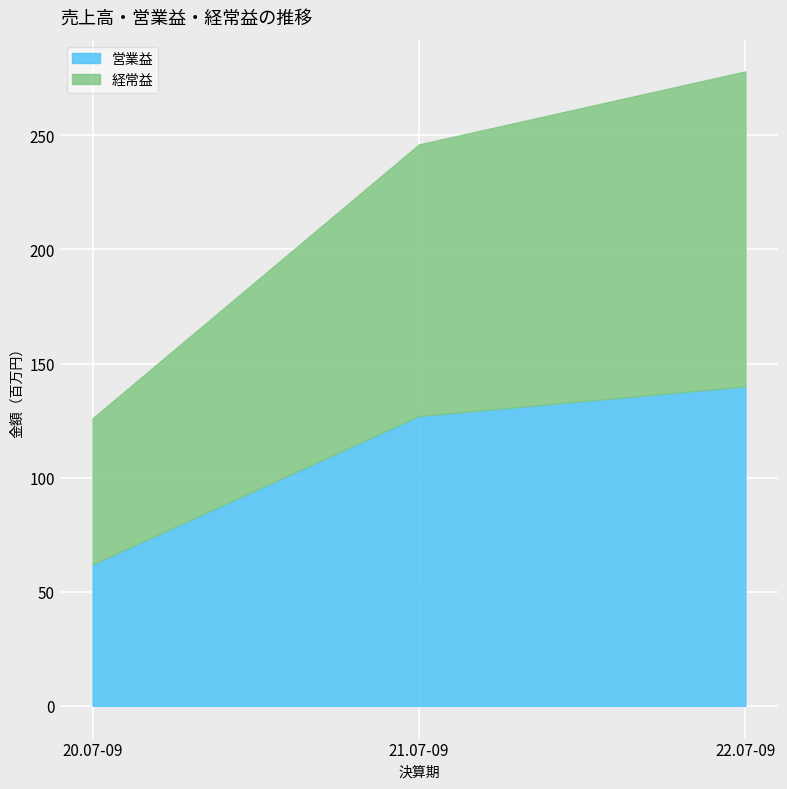

List the series in order of their overall mean, lowest first.

経常益, 営業益